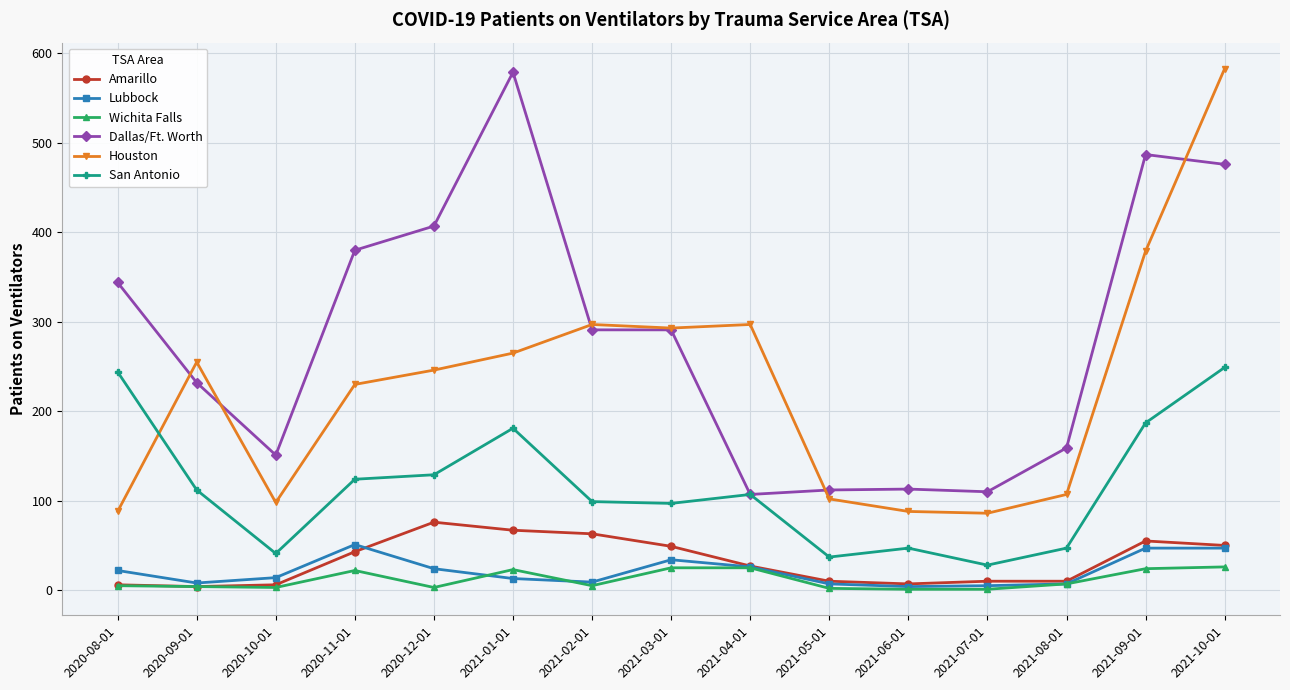

True or false: San Antonio and Lubbock intersect in this chart.

False